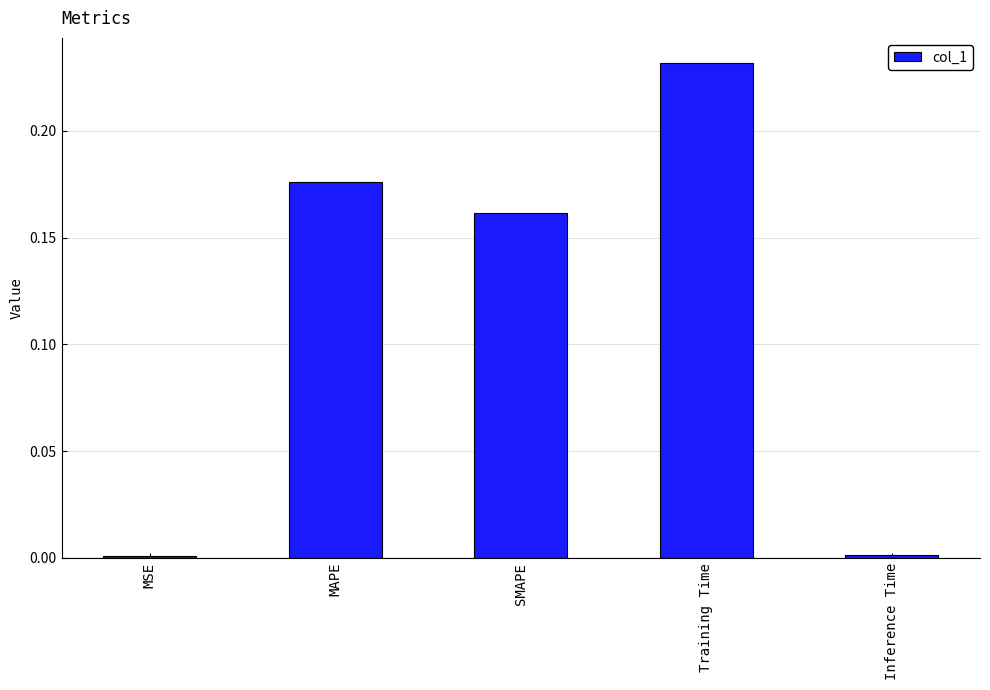

Which category has the highest value across all series?

Training Time